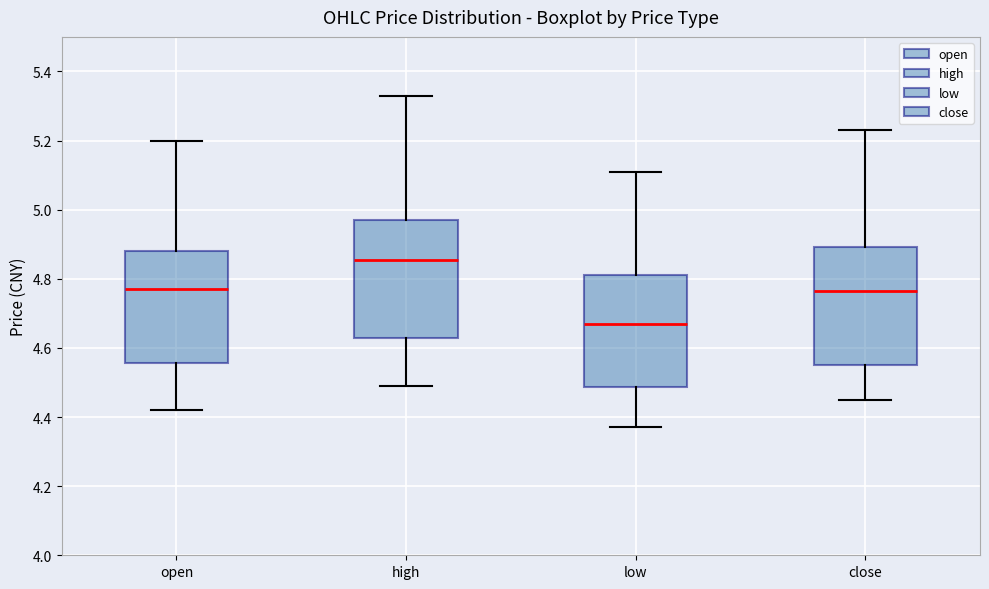

Which box's median line is the lowest?

low